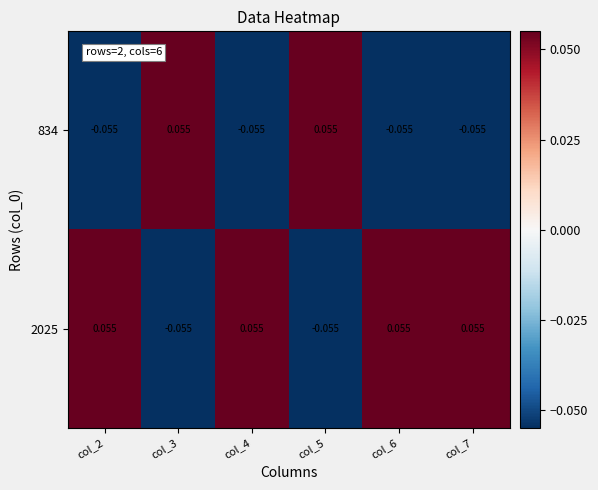

At col_7, list the series in order from smallest to largest.

834, 2025